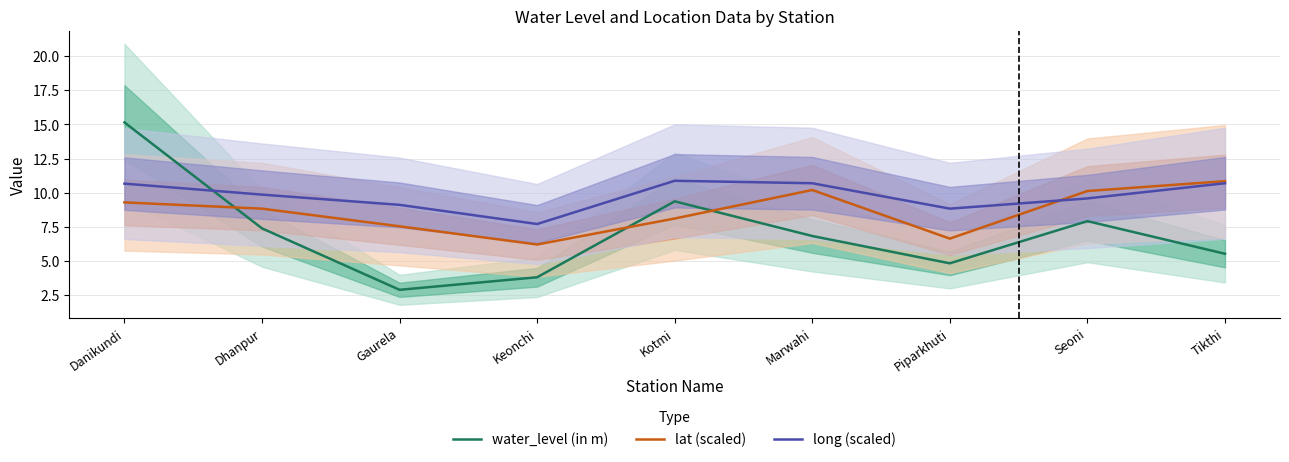

Is it true that lat (scaled) equals 6.6 at Piparkhuti?

True